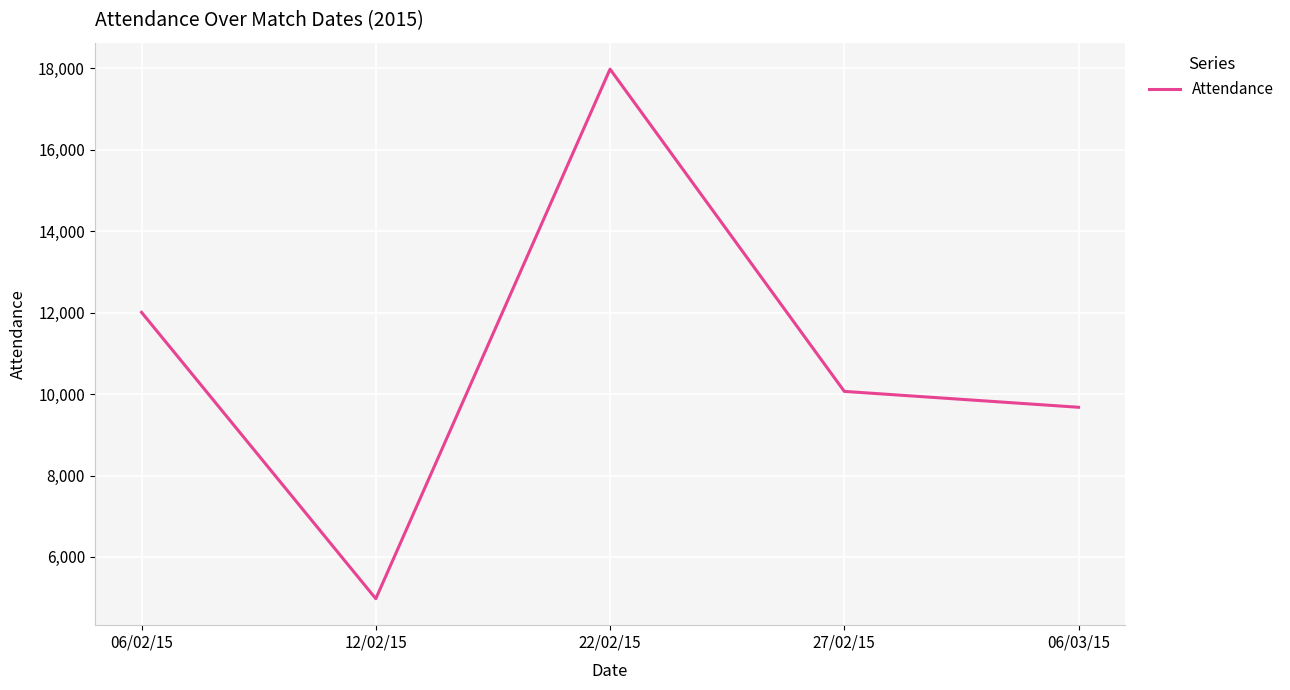

Is it true that the value at 06/03/15 is 9676?

True